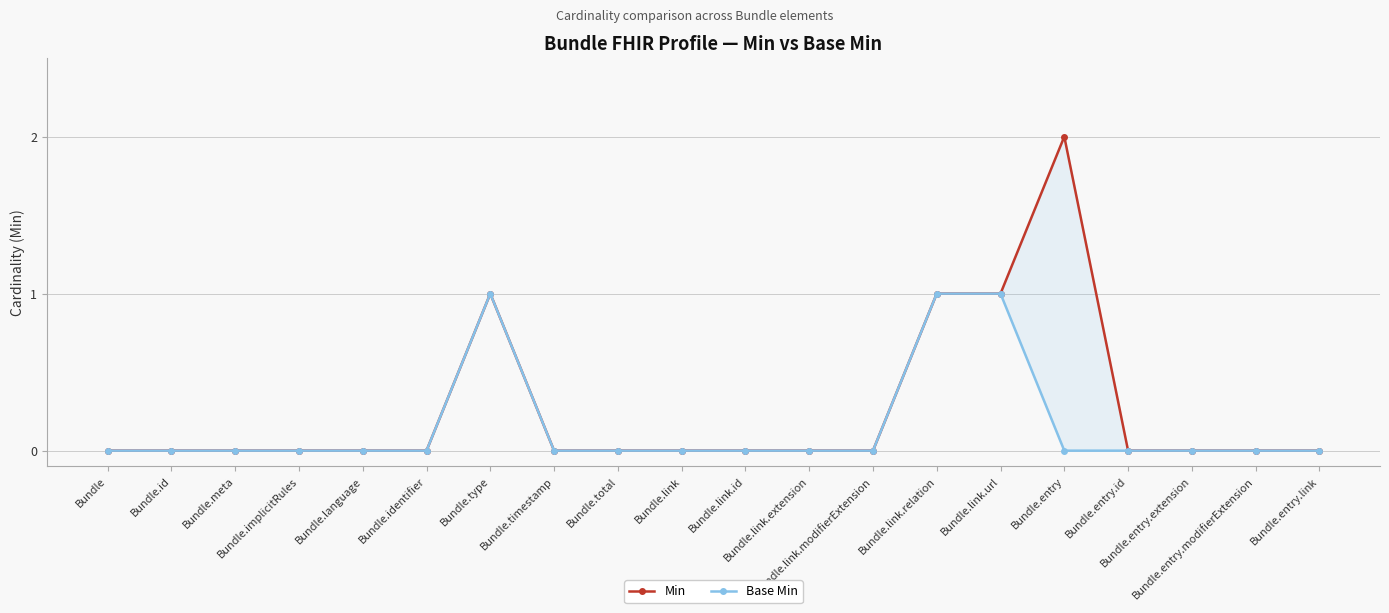

The Base Min series shows 0 at Bundle.meta. True or false?

True